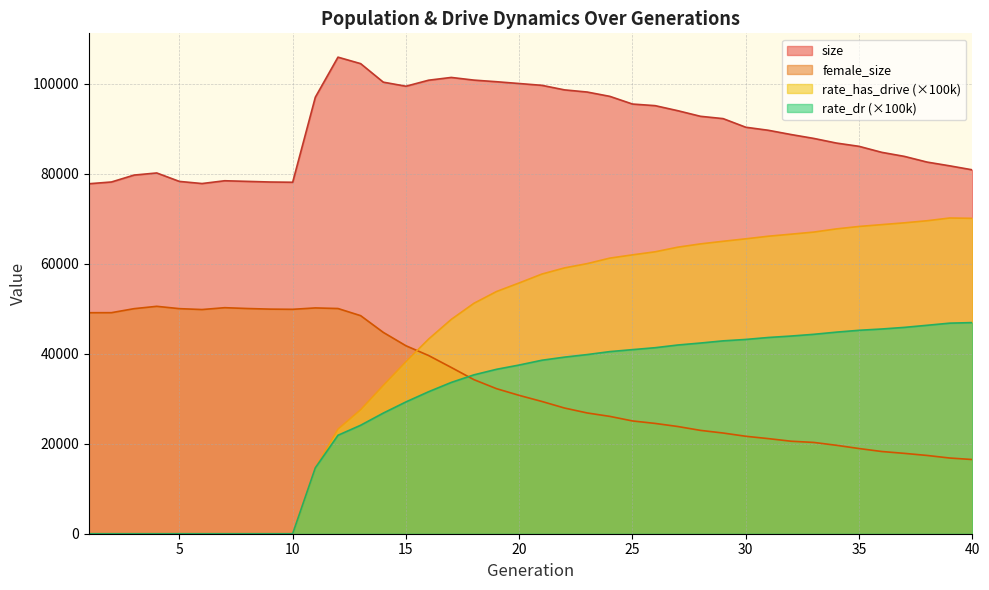

Reading right to left, what are all the values shown in this chart?

size: 80866.0	81757.0	82591.0	83856.0	84758.0	86089.0	86818.0	87850.0	88710.0	89653.0	90333.0	92247.0	92763.0	94007.0	95129.0	95486.0	97194.0	98155.0	98634.0	99644.0	100046.0	100445.0	100807.0	101398.0	100784.0	99444.0	100349.0	104465.0	105905.0	97006.0	78106.0	78160.0	78301.0	78440.0	77821.0	78292.0	80169.0	79701.0	78166.0	77771.0
female_size: 16489.0	16823.0	17395.0	17858.0	18273.0	18930.0	19653.0	20288.0	20556.0	21132.0	21656.0	22378.0	22966.0	23825.0	24512.0	25063.0	26076.0	26838.0	27930.0	29393.0	30743.0	32230.0	34240.0	36949.0	39600.0	41770.0	44742.0	48459.0	50046.0	50177.0	49871.0	49912.0	50048.0	50230.0	49820.0	50017.0	50536.0	50014.0	49123.0	49113.0
rate_dr: 46920.1	46793.8	46317.6	45853.0	45492.9	45207.5	44795.3	44312.5	43928.7	43610.0	43174.0	42859.4	42375.2	41935.7	41338.7	40908.7	40471.6	39811.1	39242.9	38551.4	37489.9	36539.3	35303.2	33620.7	31555.3	29289.7	26807.7	24103.7	21877.3	14636.4	0.0	0.0	0.0	0.0	0.0	0.0	0.0	0.0	0.0	0.0
rate_has_drive: 70088.7	70159.9	69551.5	69087.5	68687.7	68282.3	67741.0	67031.7	66567.3	66115.8	65536.4	64988.0	64407.5	63678.2	62653.0	61970.7	61247.8	60023.8	59073.0	57701.2	55732.6	53826.6	51202.2	47627.0	43256.6	38236.0	32957.3	27553.3	23238.6	14636.4	0.0	0.0	0.0	0.0	0.0	0.0	0.0	0.0	0.0	0.0